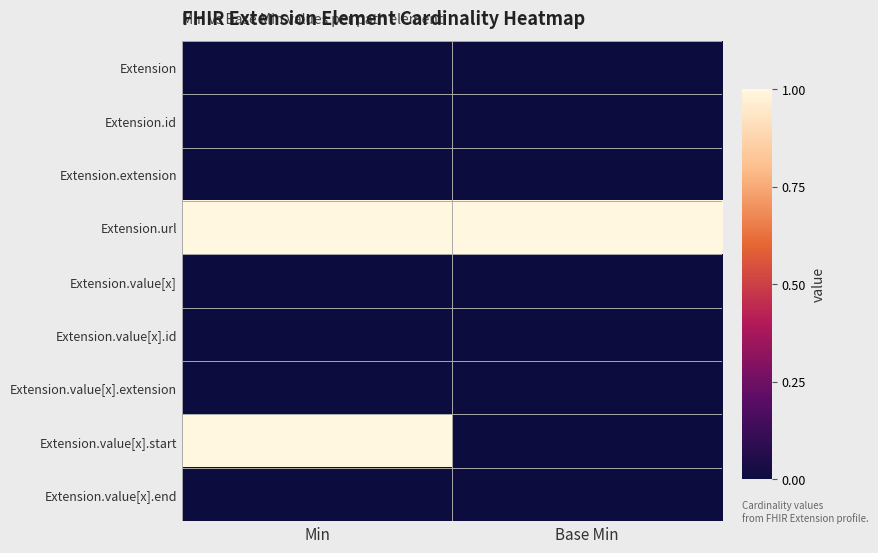

Which category has the lowest value across all series?

Min